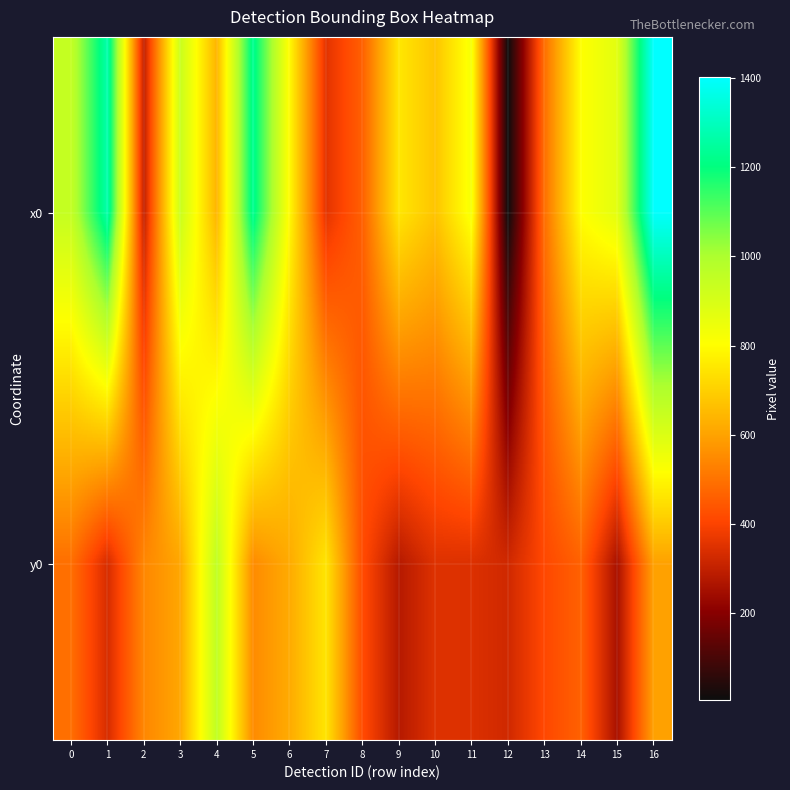

What is the maximum value shown in the chart?

1401.5